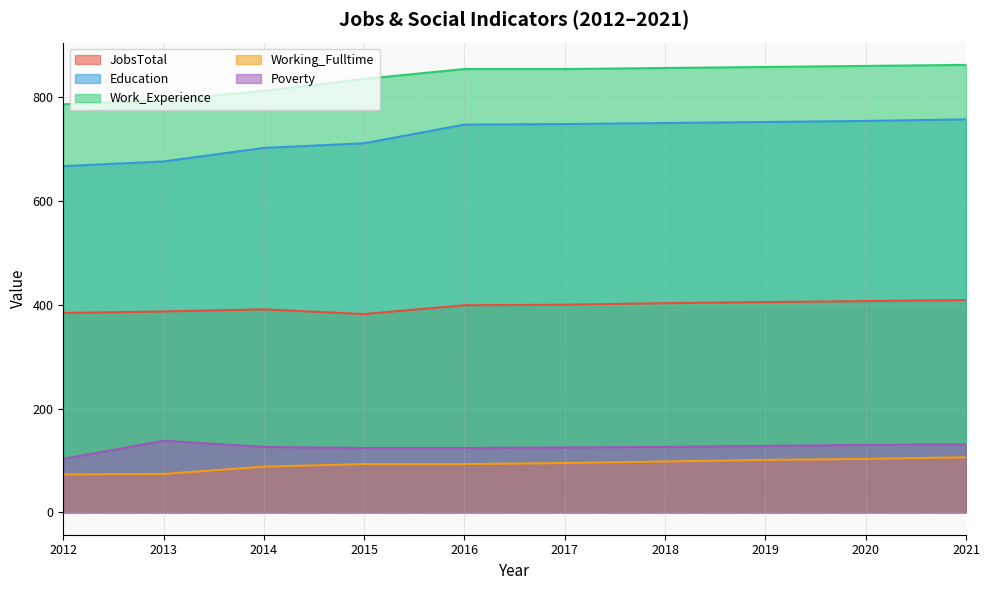

At which category does Poverty reach its first local peak?

2013